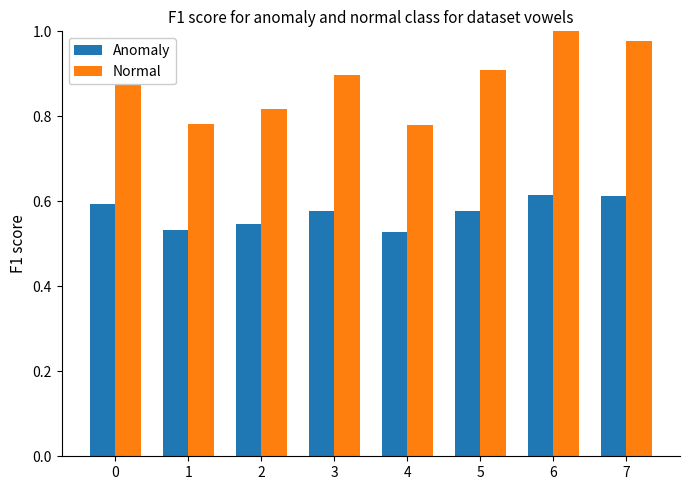

Rank the series at 4 from lowest to highest value.

Anomaly, Normal